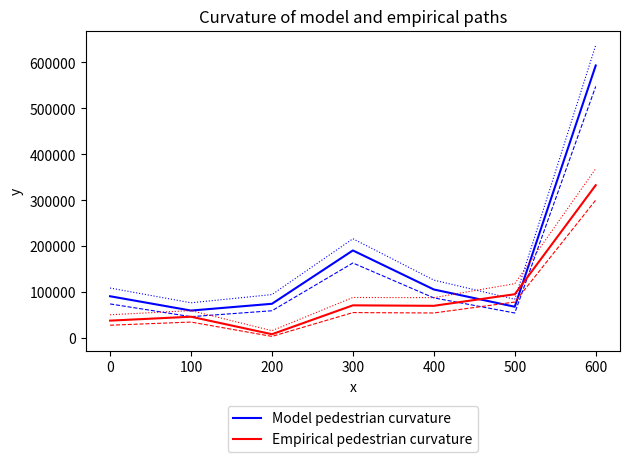

What is the greatest value displayed?

637336